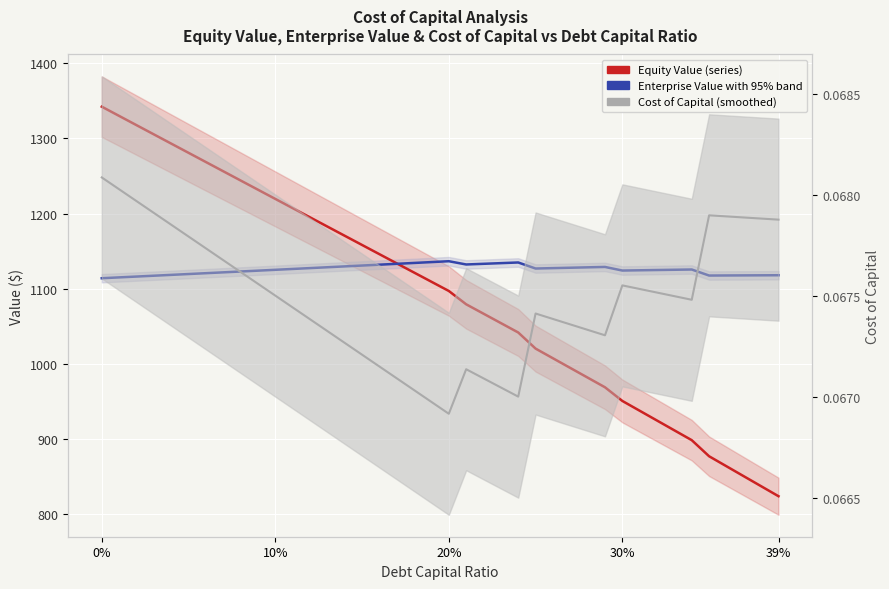

Is the value of Enterprise Value with 95% band at 38 greater than the value of Cost of Capital (5-pt average) at 20?

Yes